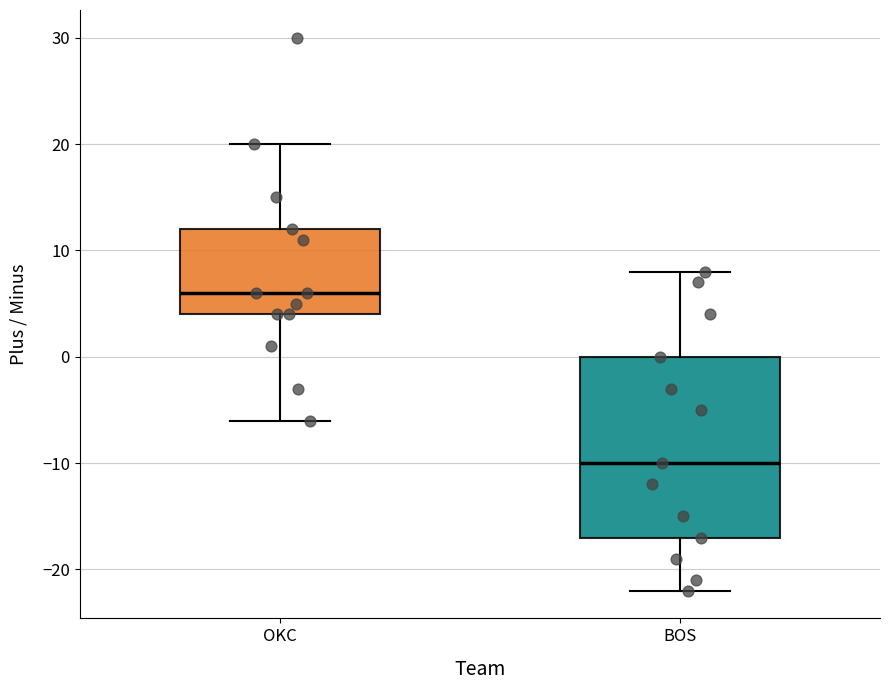

Reading left to right, transcribe this box plot: for each box, give where its median line is, the range the box spans, and where its two whiskers end, as read against the y-axis. The values are not printed on the chart, so give them approximately, as read against the axis.

OKC: median 6, box 4 to 12, whiskers -6 to 20
BOS: median -10, box -17 to 0, whiskers -22 to 8